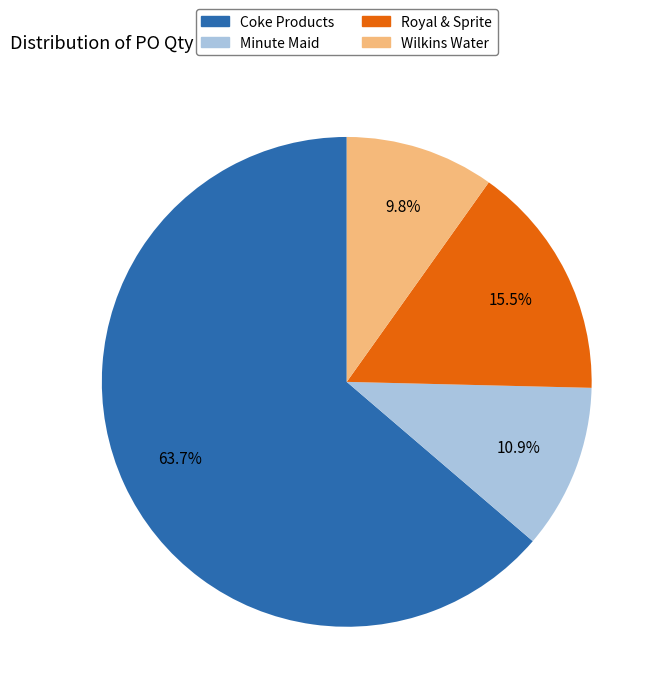

Which has a higher value, Royal & Sprite or Minute Maid?

Royal & Sprite